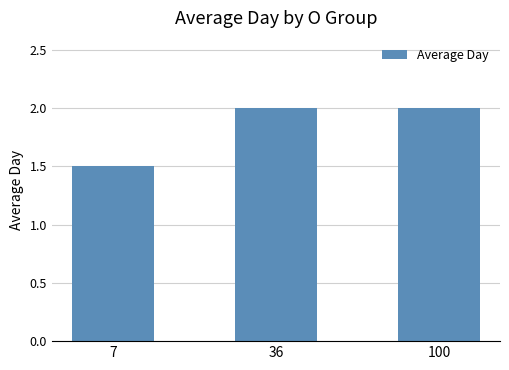

What is the approximate value at 100?

2.0